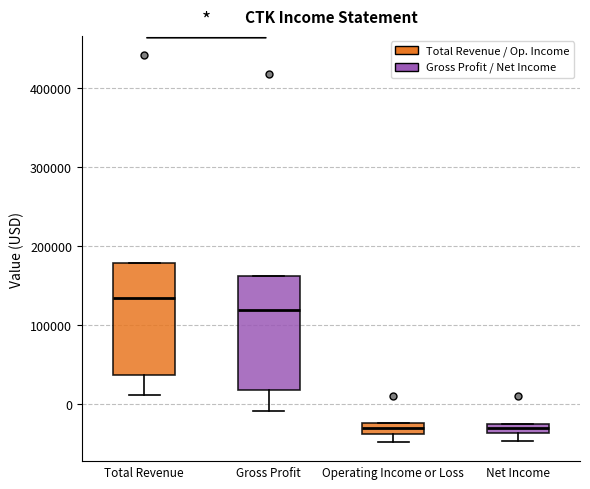

Where does the median line of the box for Operating Income or Loss sit on the y-axis? The values are not printed on the chart, so give them approximately, as read against the axis.

-30000